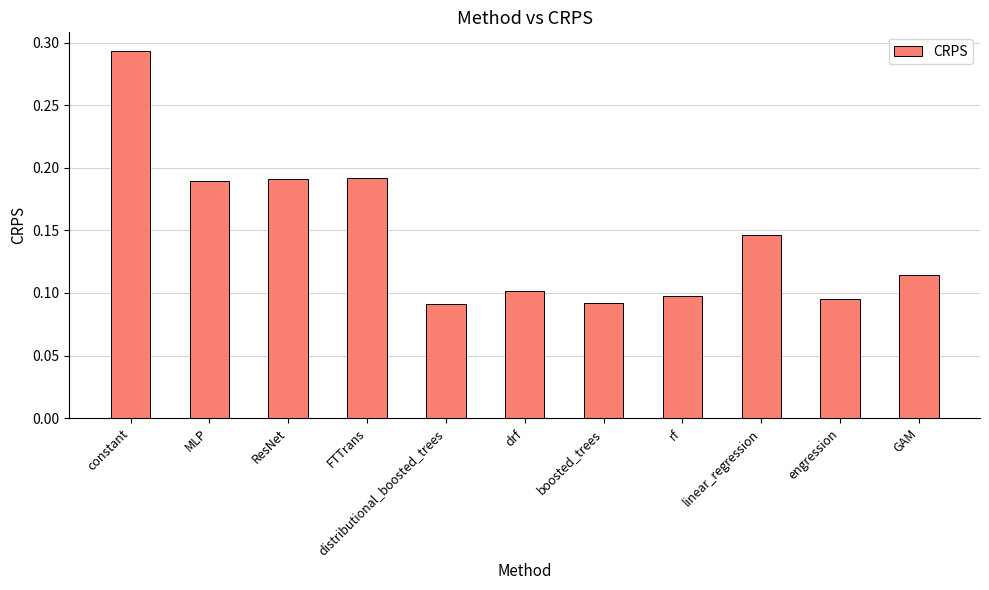

How many categories are shown in the chart?

11